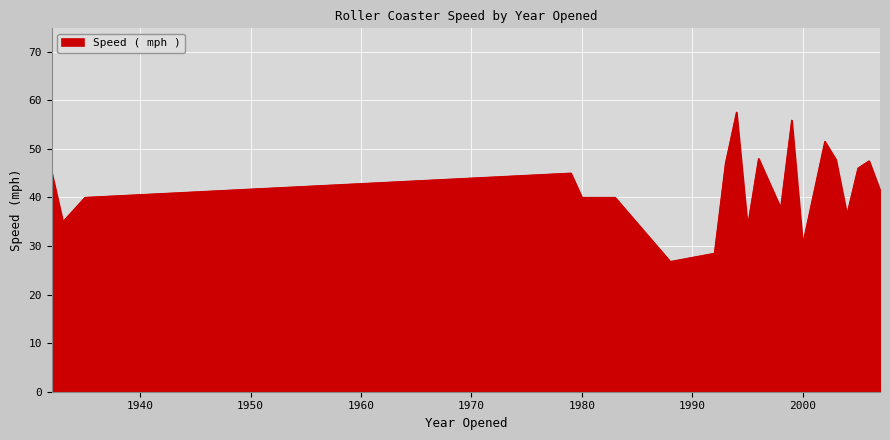

What is the smallest value displayed?

26.8